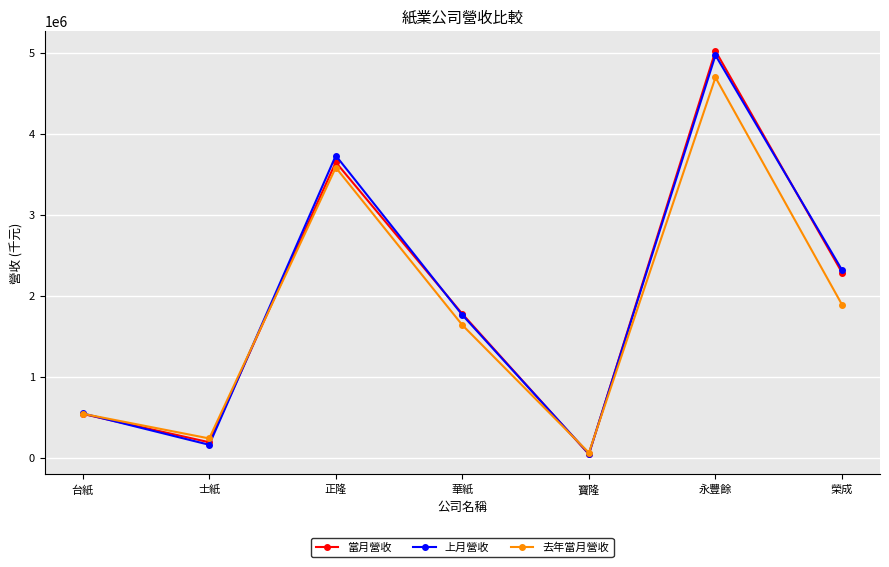

How many interior local valleys does the 上月營收 series have?

2